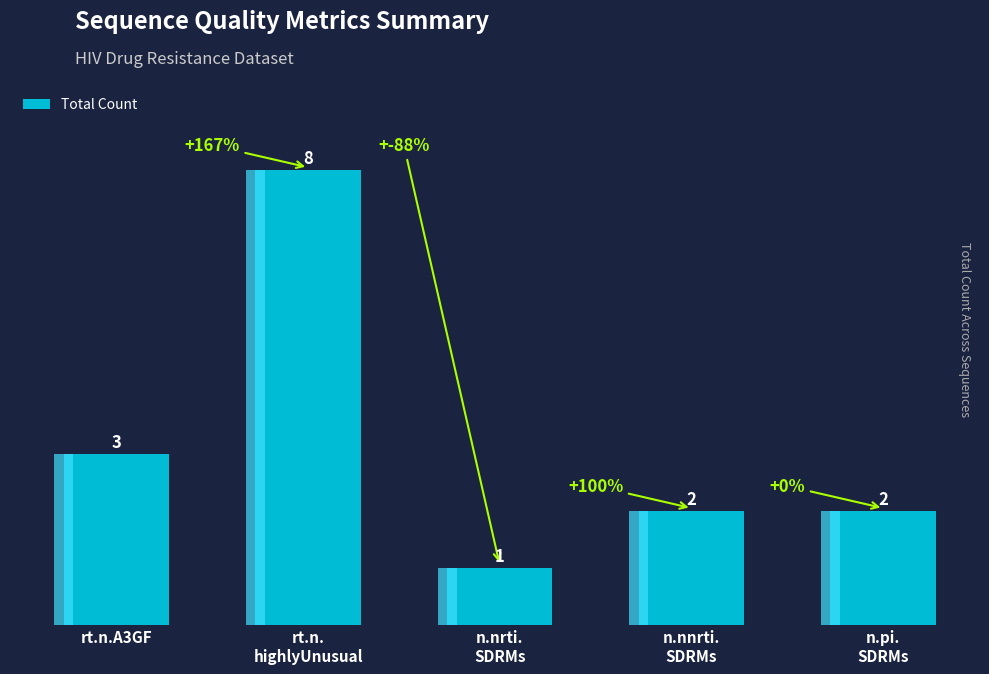

What is the sum of the values at rt.n.
highlyUnusual and n.nnrti.
SDRMs?

10